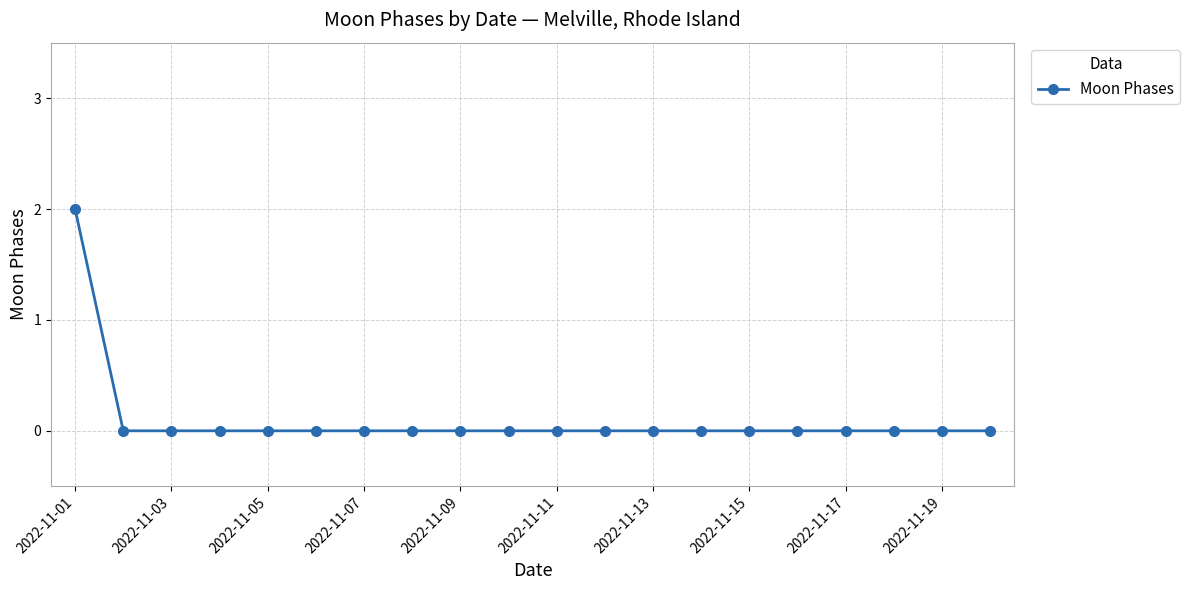

What is the maximum value shown in the chart?

2